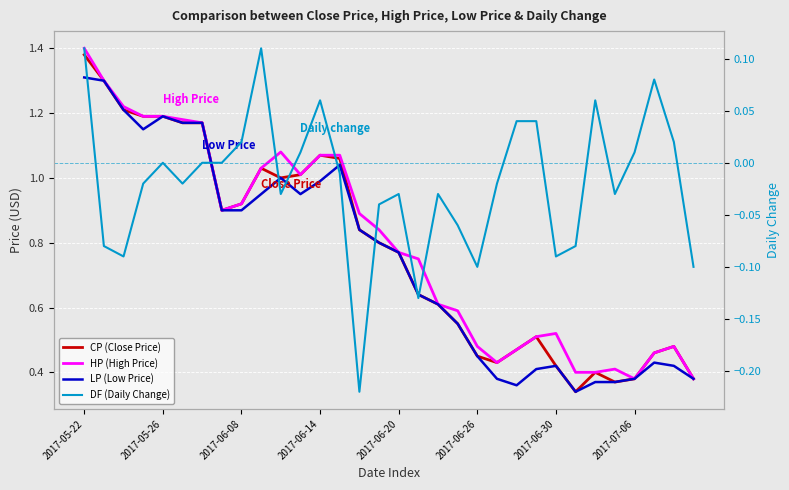

What is the value of the LP (Low Price) point at the 5th from the left?

1.2